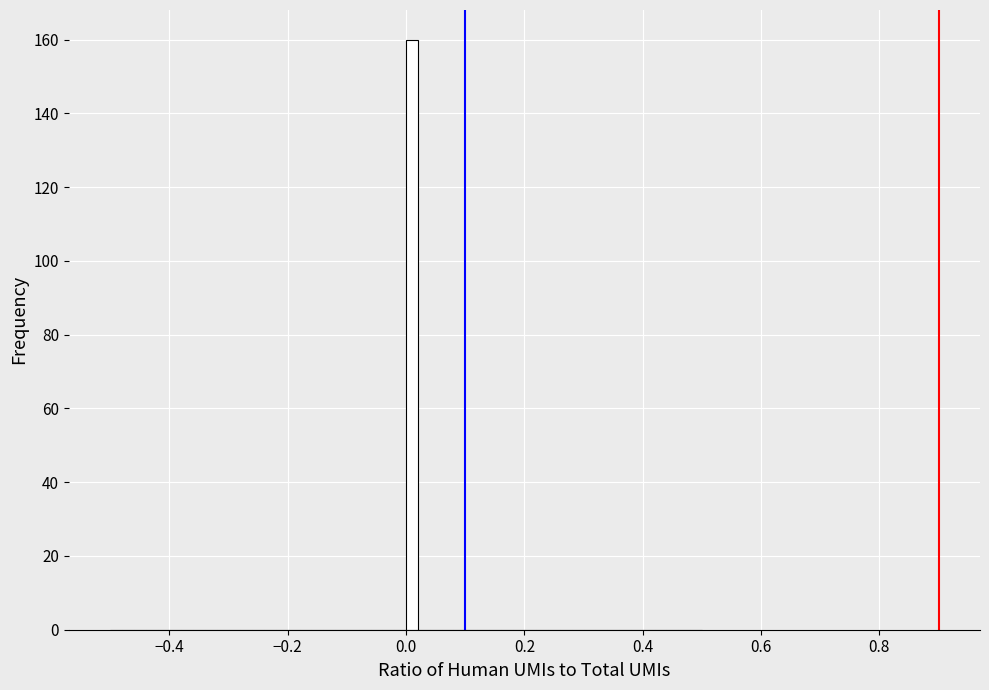

Around what value on the x-axis is the tallest bar? Give the approximate position of its centre, as read against the axis.

0.02